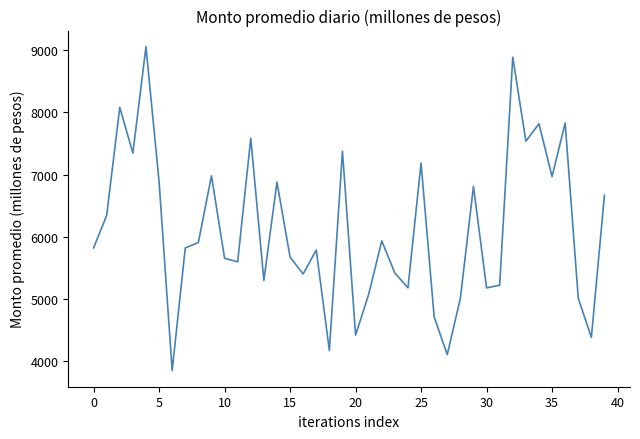

What is the difference between the maximum and minimum values?

5211